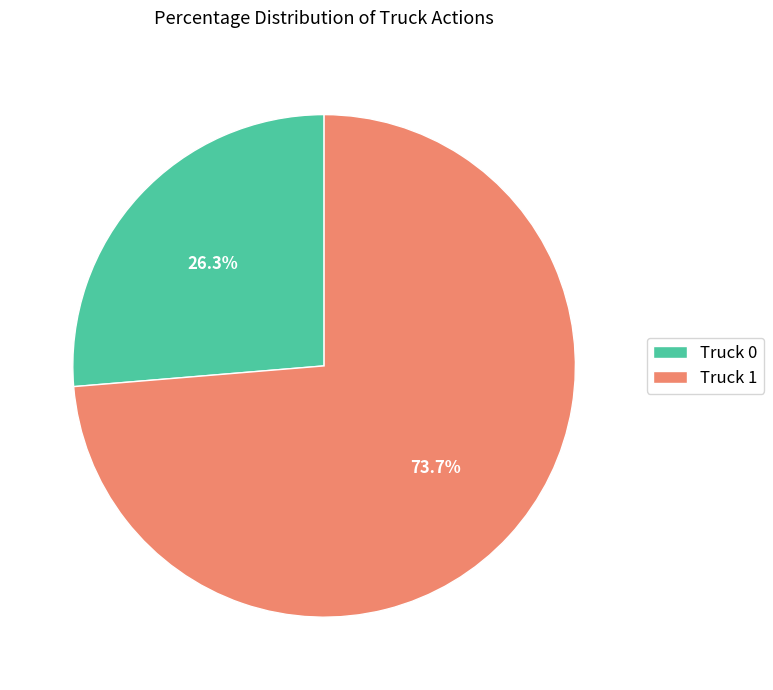

To the nearest percent, what percentage of the pie is Truck 0?

26%